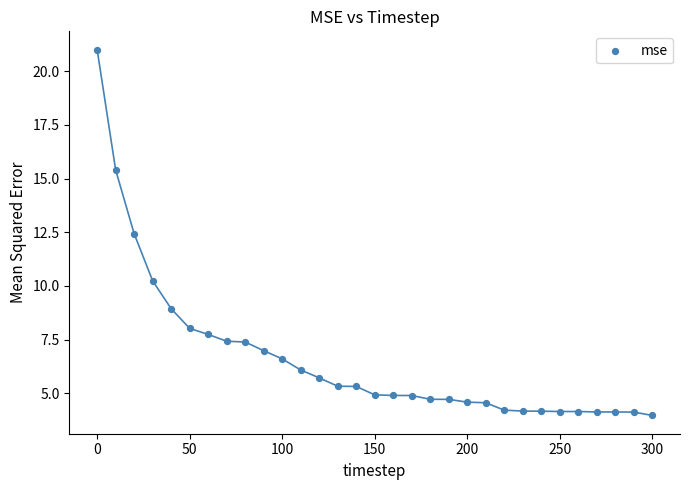

What Y value in the scatter plot is closest to 12?

12.4